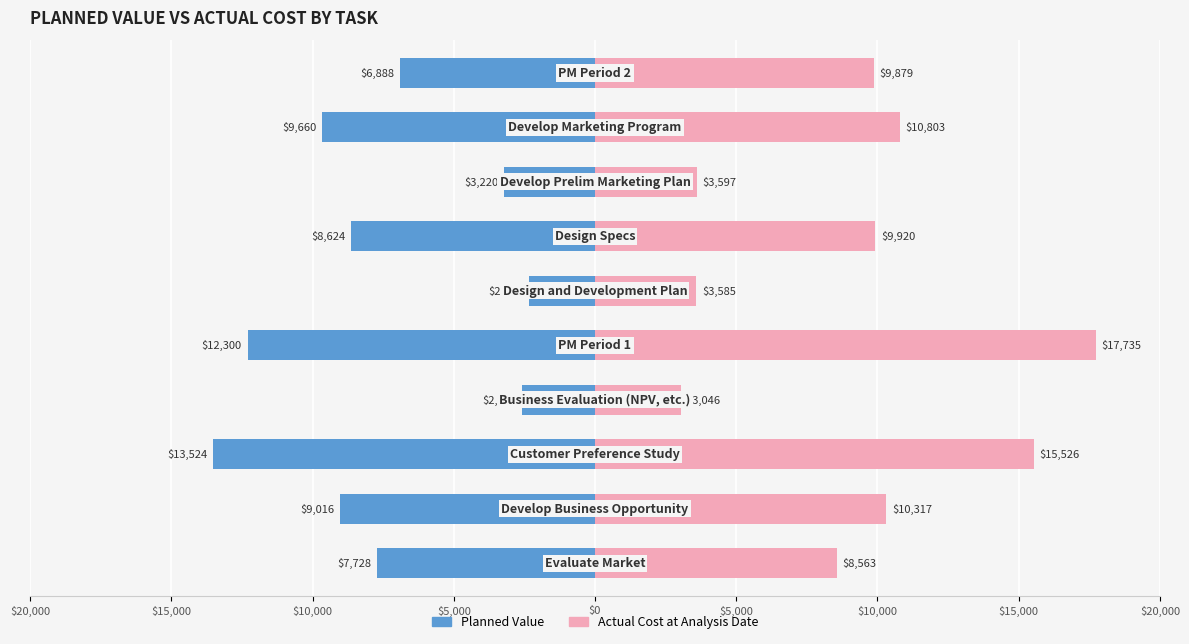

How many data points does each series have?

10